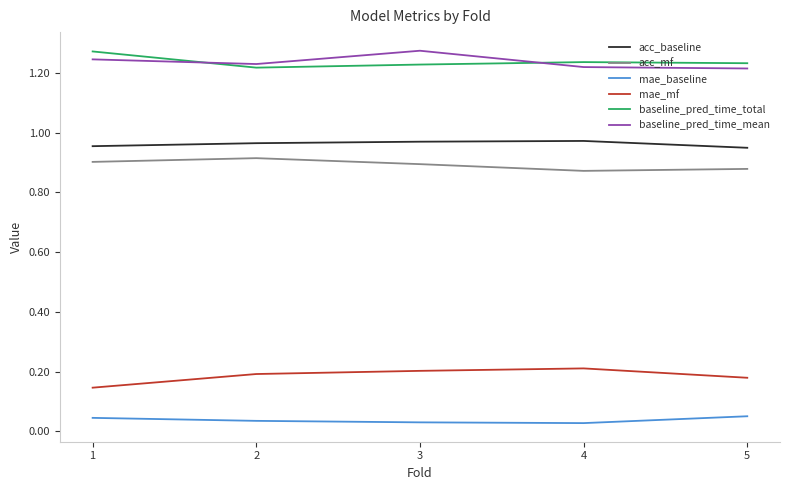

The value of mae_baseline at 5 is 0.0. True or false?

False